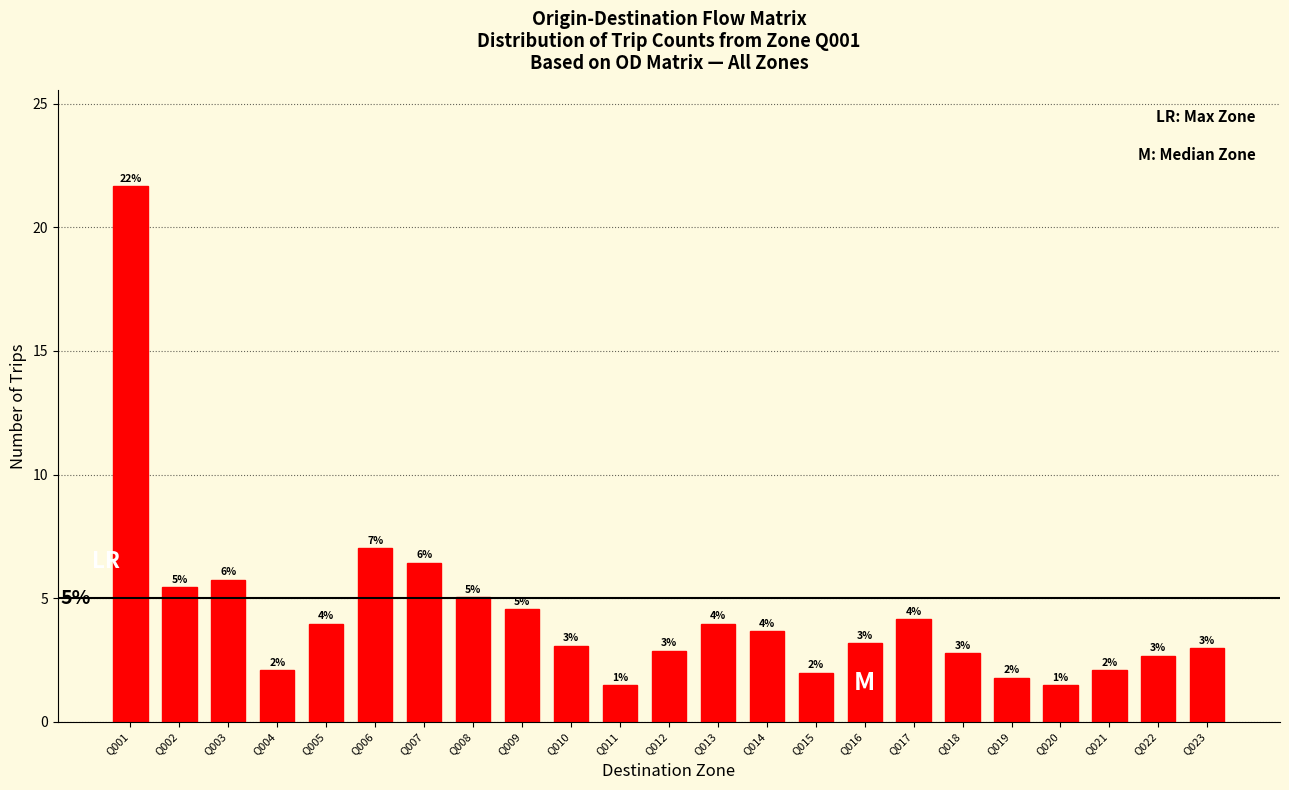

Approximately how many times larger is the value at Q017 compared to Q016?

1.3